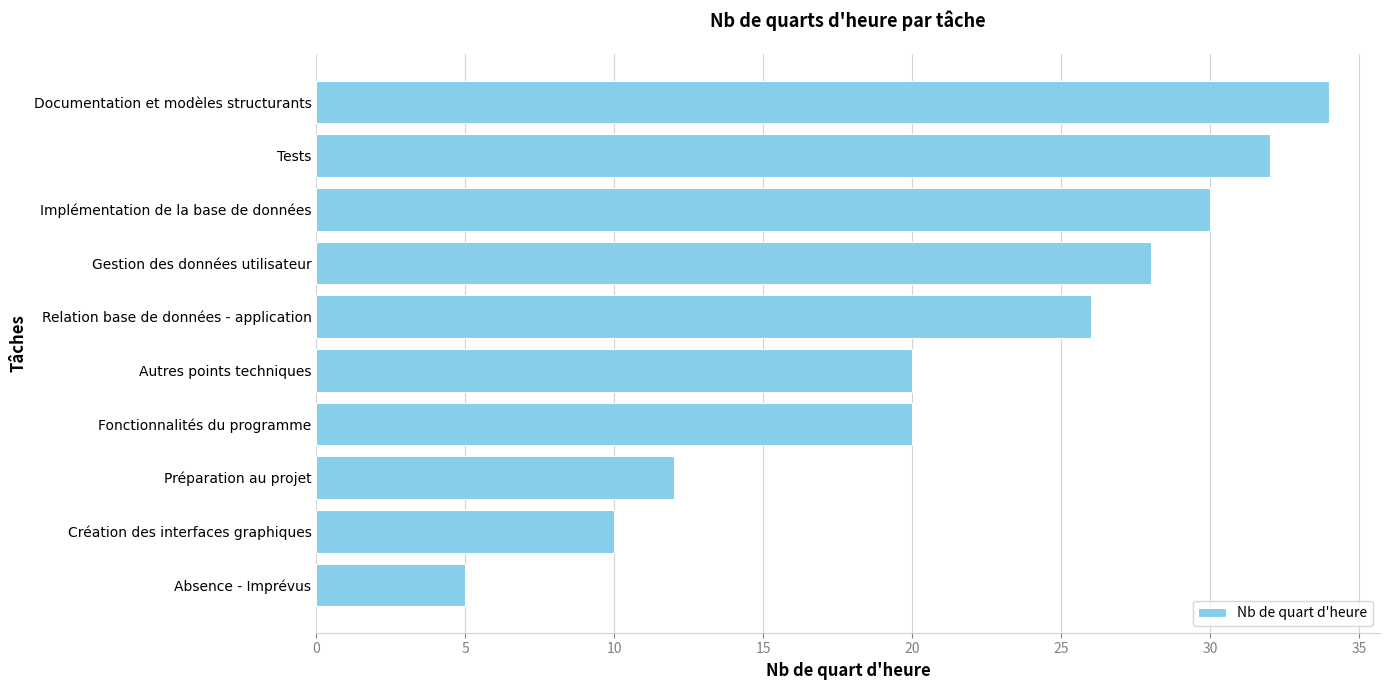

True or false: the data shows 32 at Tests.

True